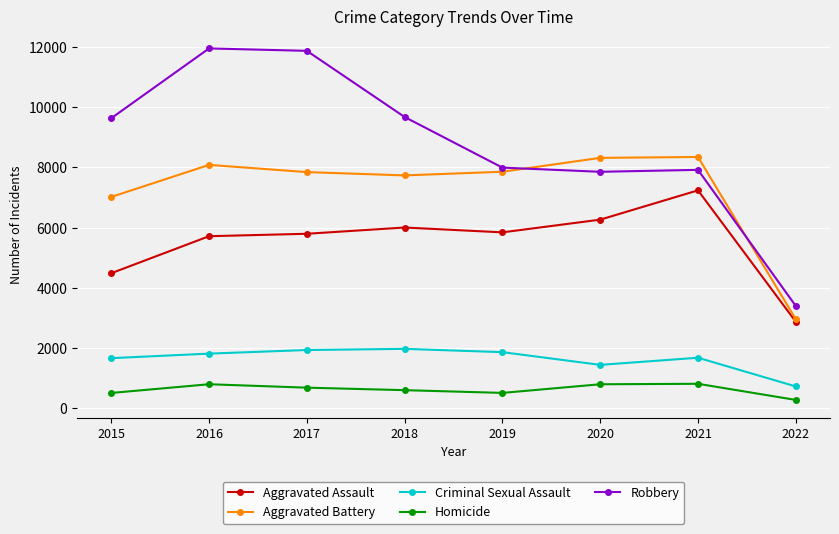

Where does the Homicide series first go above 672?

2016